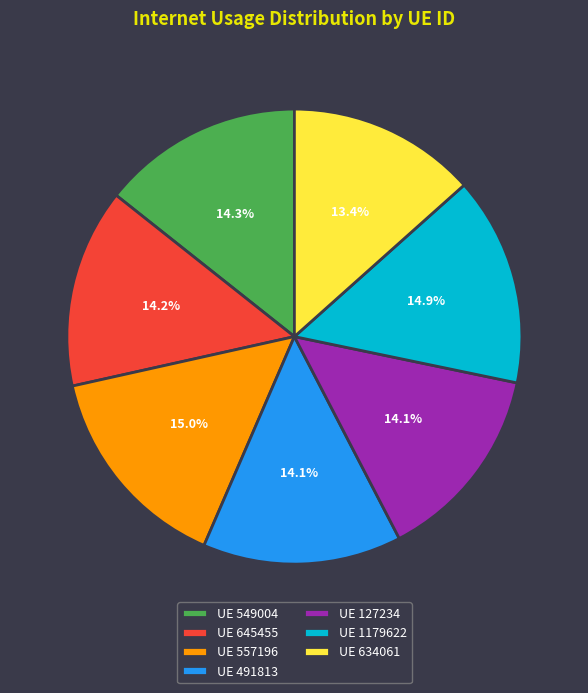

Is there any slice that represents more than half of the pie?

No